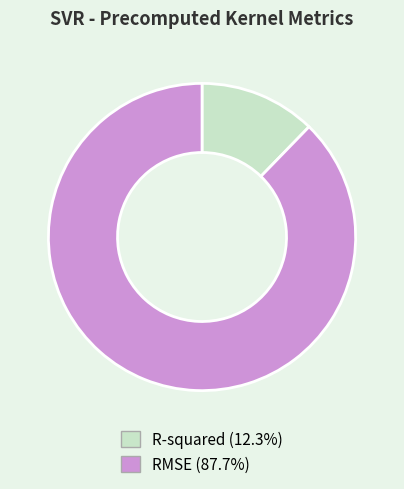

Is there a majority slice in this chart?

Yes